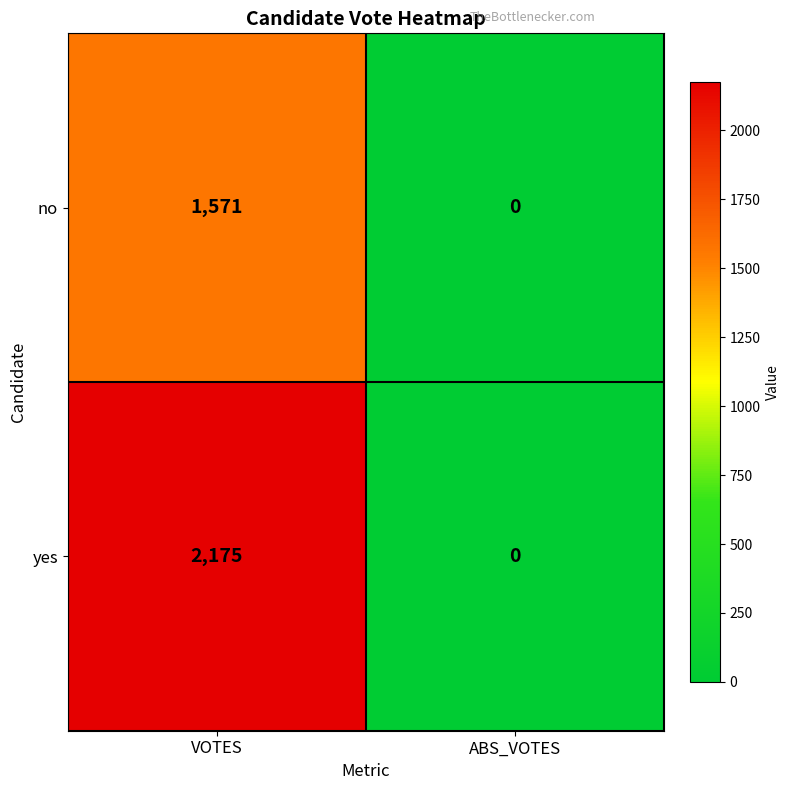

Which series has the widest spread of values?

yes